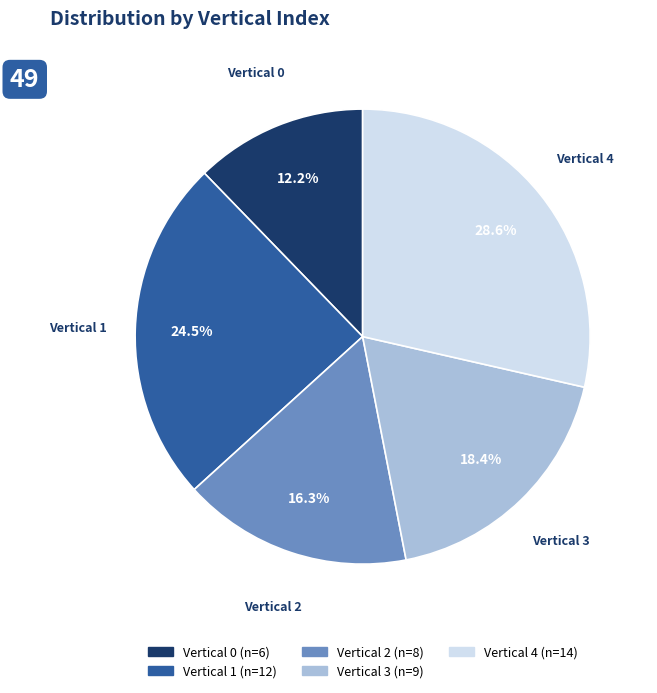

Is there any slice that represents more than half of the pie?

No